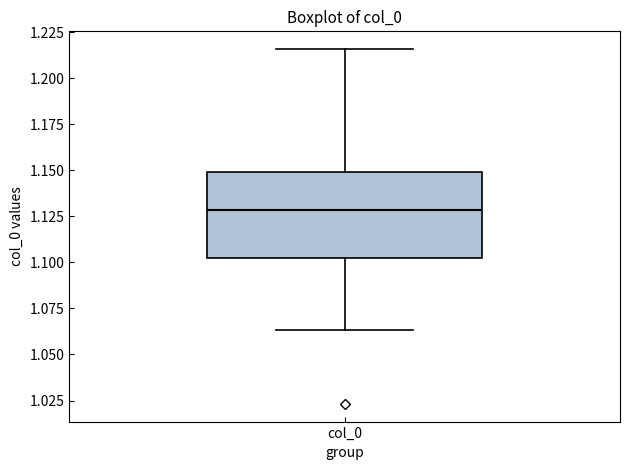

Where does the median line of the box for col_0 sit on the y-axis? The values are not printed on the chart, so give them approximately, as read against the axis.

1.130